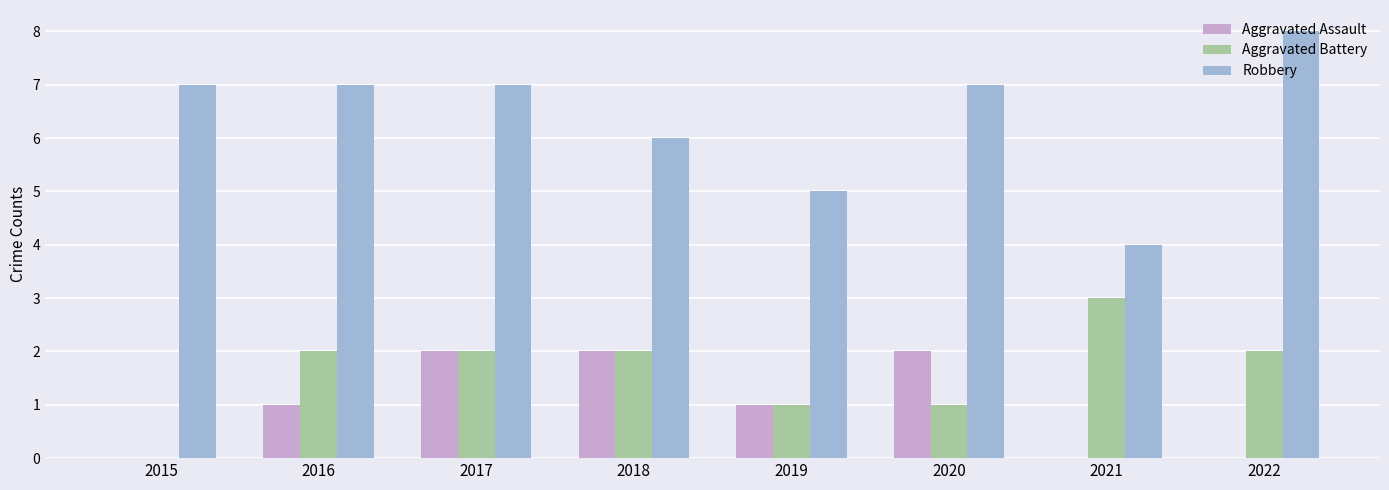

How many series are shown in this chart?

3